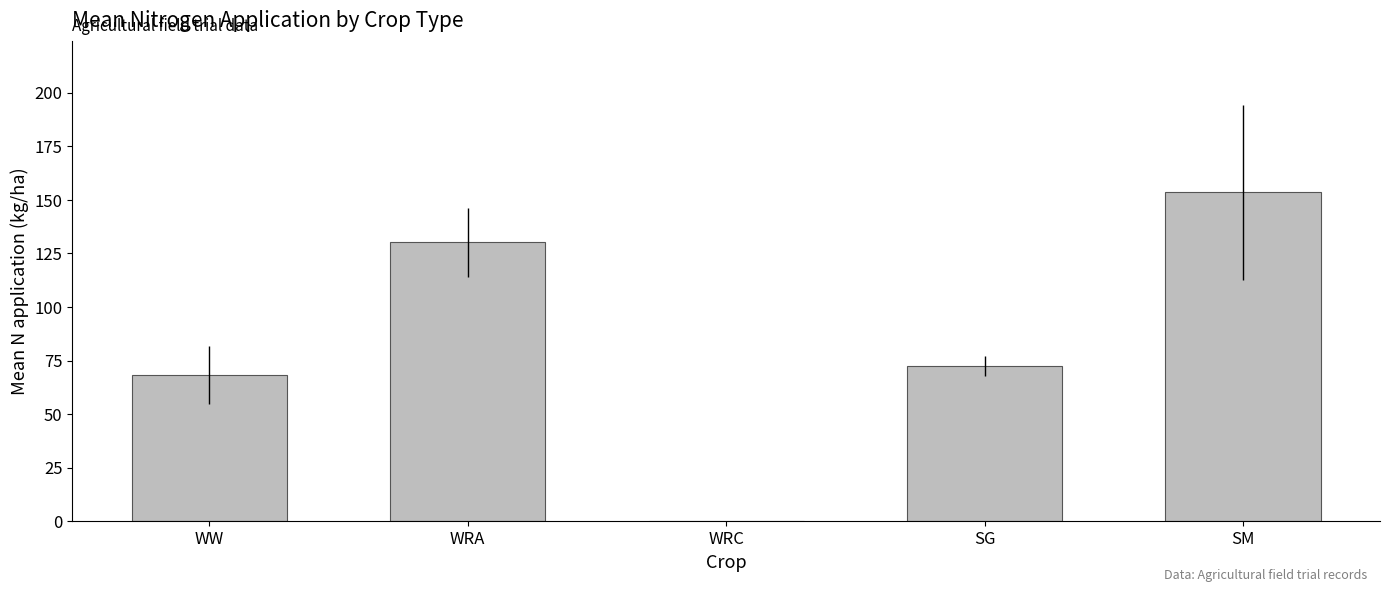

Is it true that the value at WRC is -82.5?

False